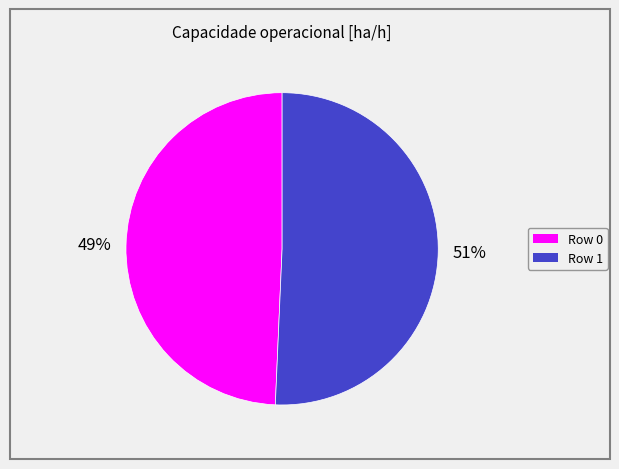

Which has a higher value, Row 0 or Row 1?

Row 1